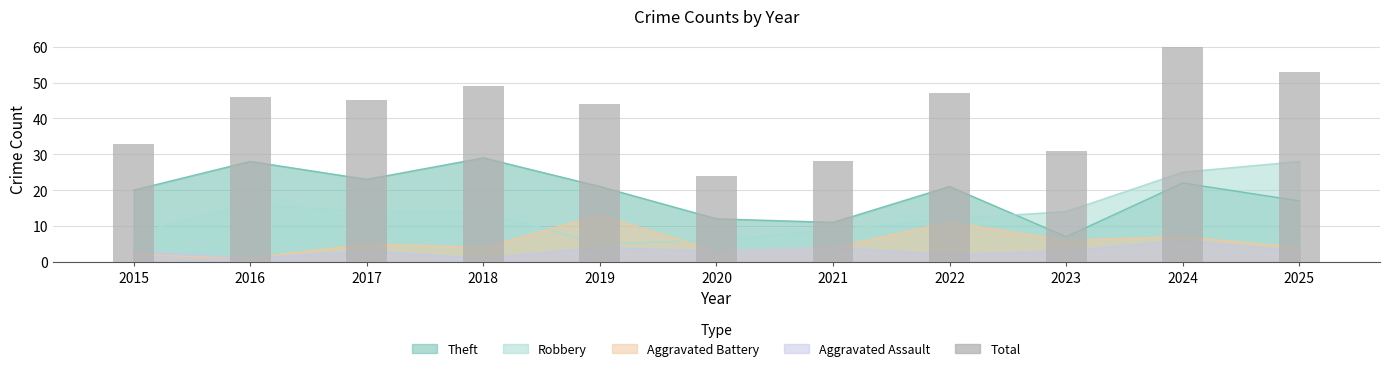

Rank the categories by value from lowest to highest.

2020, 2021, 2023, 2015, 2019, 2017, 2016, 2022, 2018, 2025, 2024